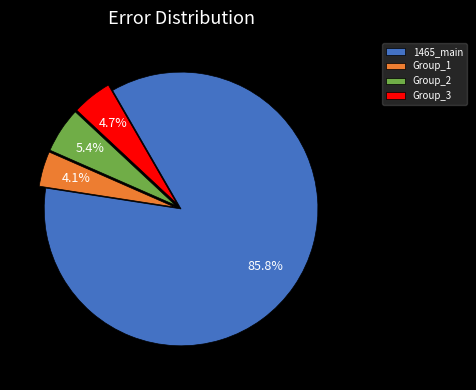

Does any single category account for the majority?

Yes